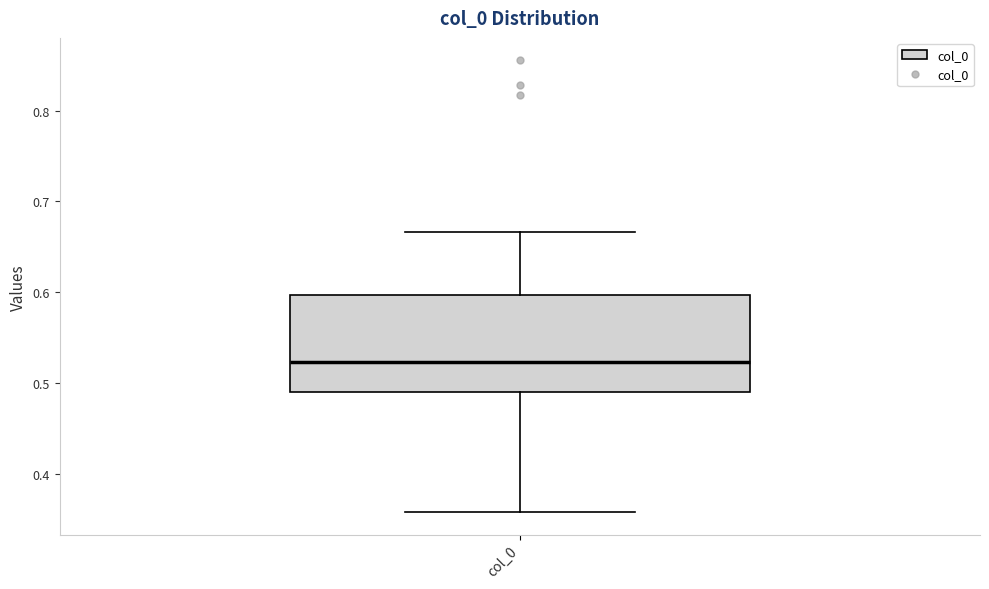

Transcribe this box plot: give where the median line is, the range the box spans, and where the two whiskers end, as read against the y-axis. The values are not printed on the chart, so give them approximately, as read against the axis.

median 0.52, box 0.49 to 0.60, whiskers 0.36 to 0.67